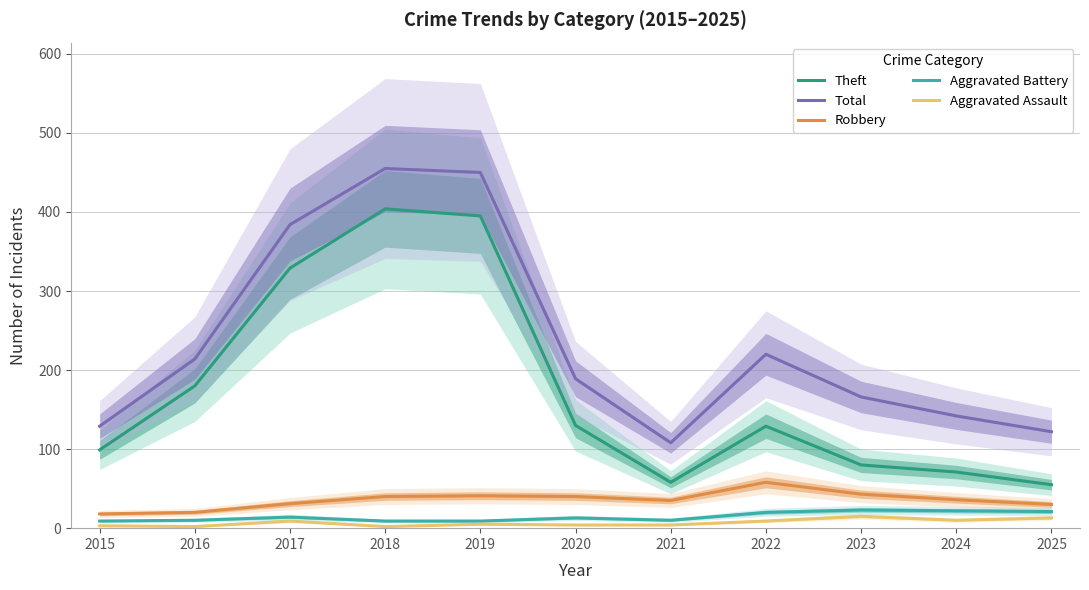

How many lines are shown in the chart?

5